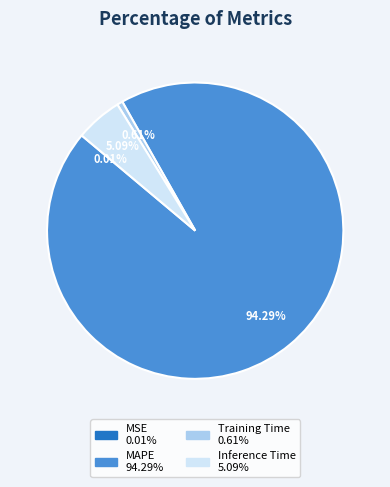

Is there a majority slice in this chart?

Yes